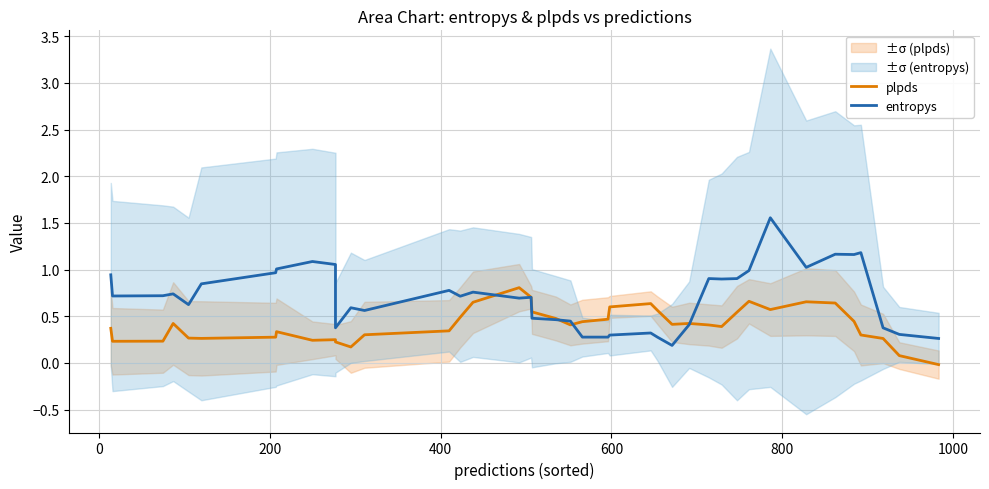

The entropys series shows 1.6 at 29. True or false?

False